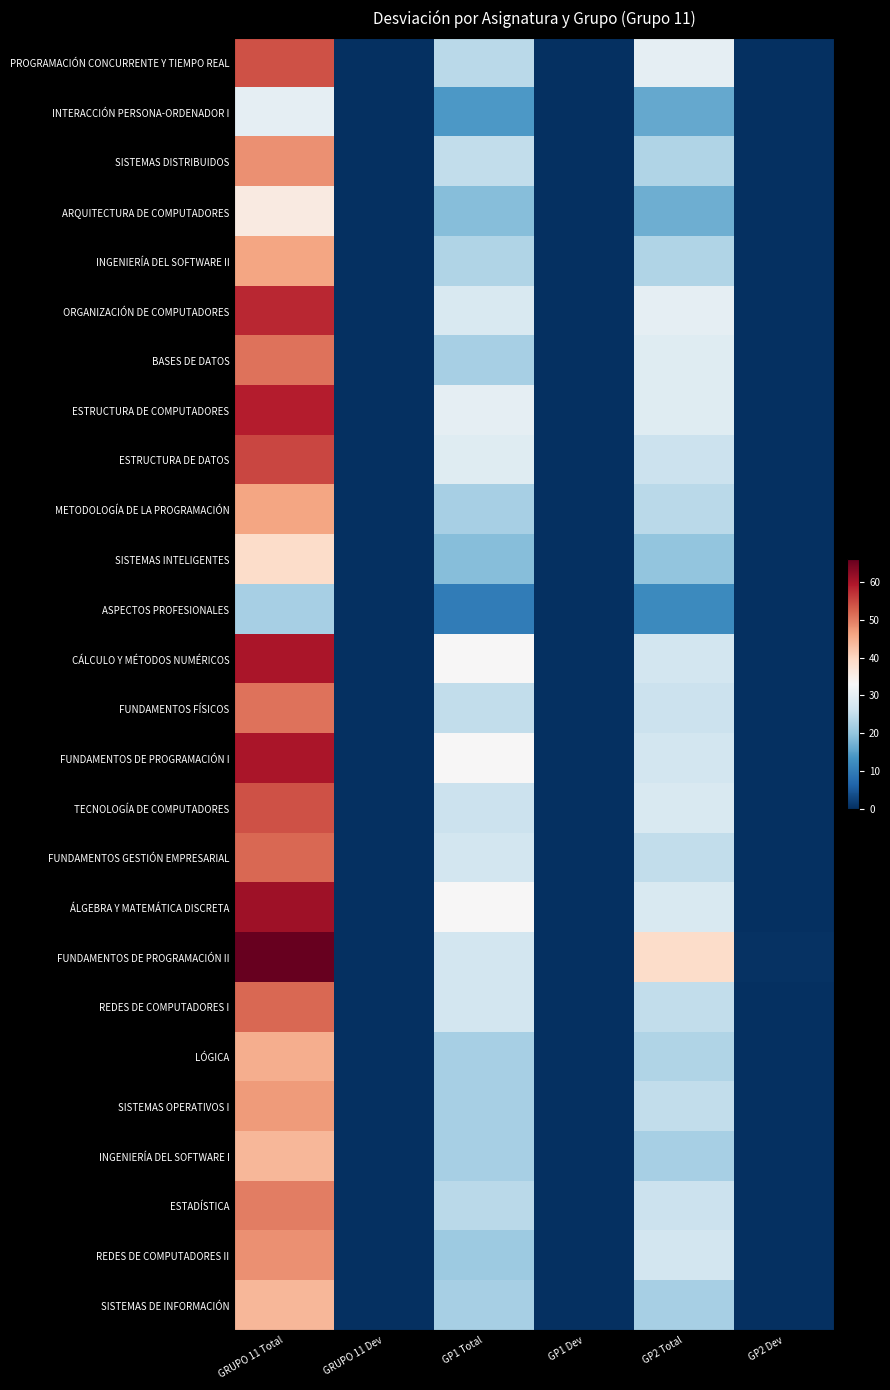

What is the maximum value shown in the chart?

66.0